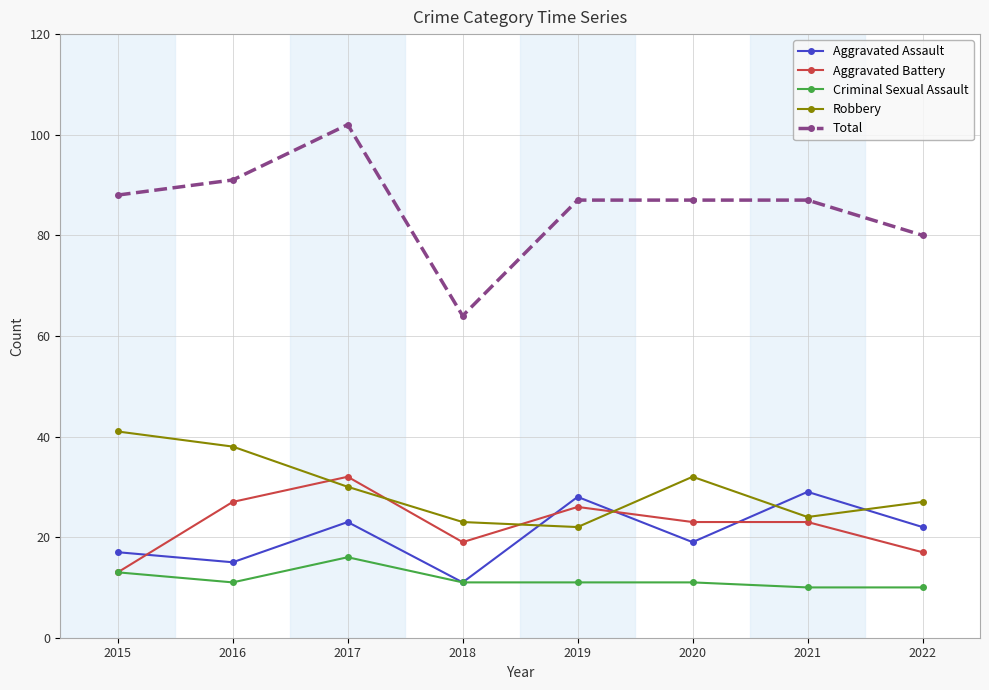

At which category does the chart reach its peak across all series?

2017